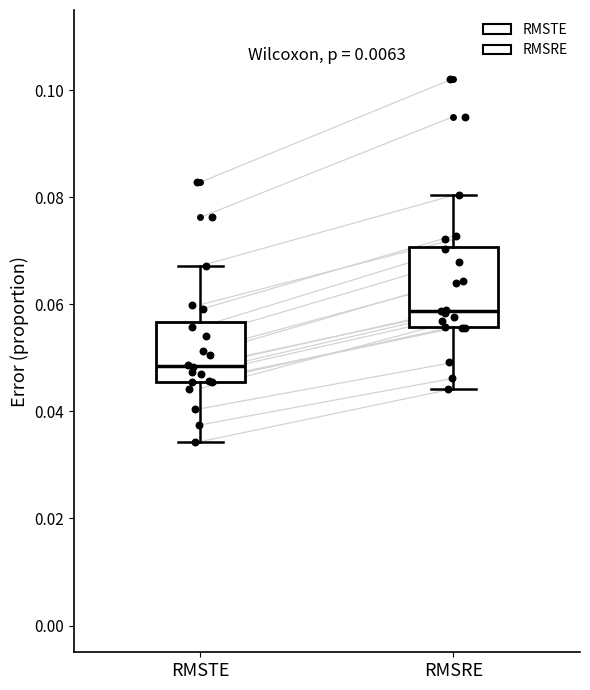

Reading left to right, transcribe this box plot: for each box, give where its median line is, the range the box spans, and where its two whiskers end, as read against the y-axis. The values are not printed on the chart, so give them approximately, as read against the axis.

RMSTE: median 0.048, box 0.046 to 0.056, whiskers 0.034 to 0.068
RMSRE: median 0.058, box 0.056 to 0.070, whiskers 0.044 to 0.080